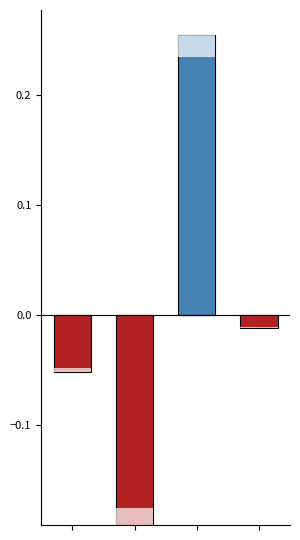

Which label corresponds to the largest value in the chart?

2